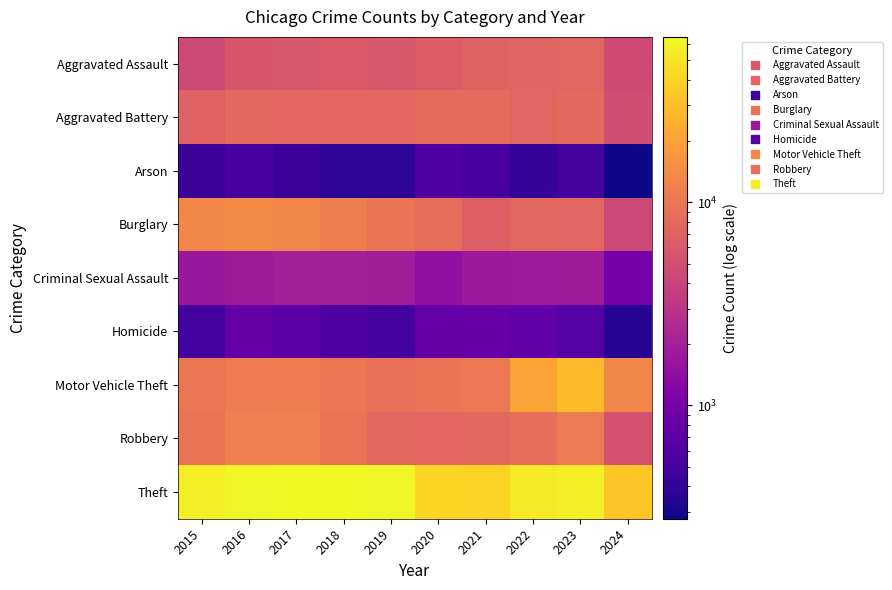

What is the spread (max minus min) of values at 2022?

54457